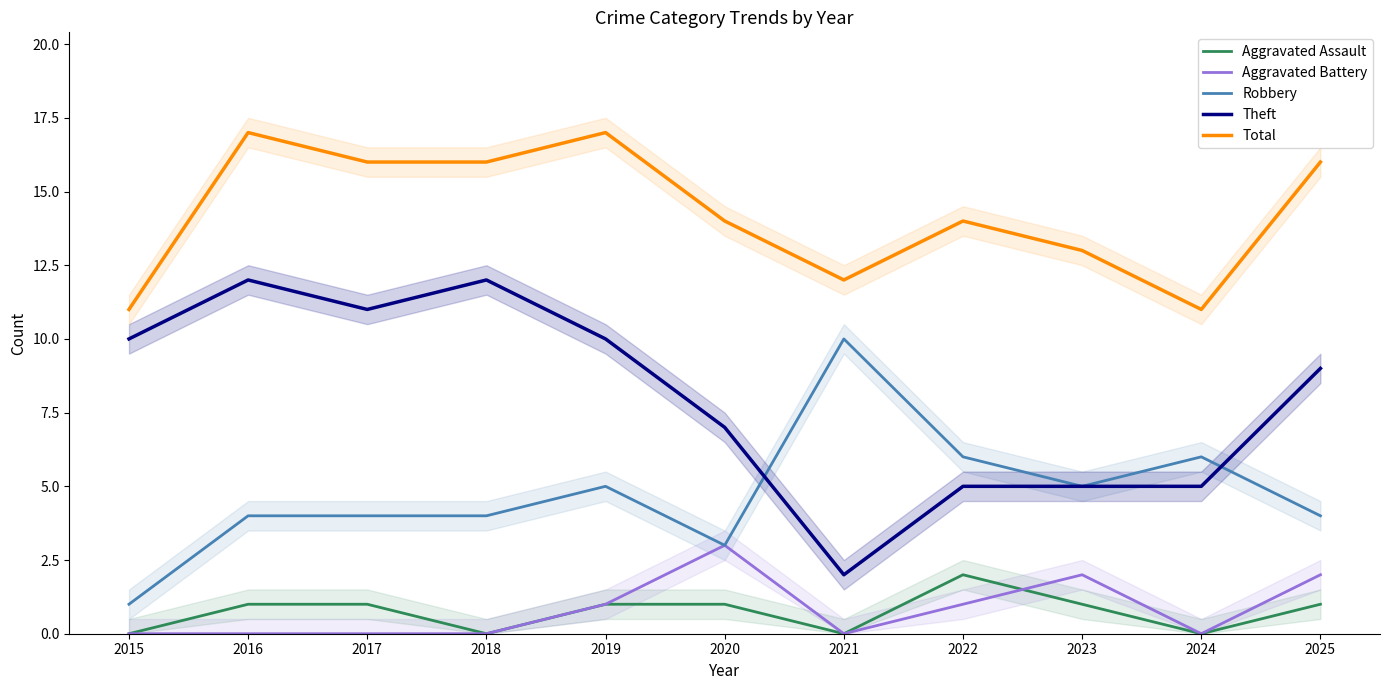

True or false: Aggravated Battery has more than 2 interior local peaks.

False